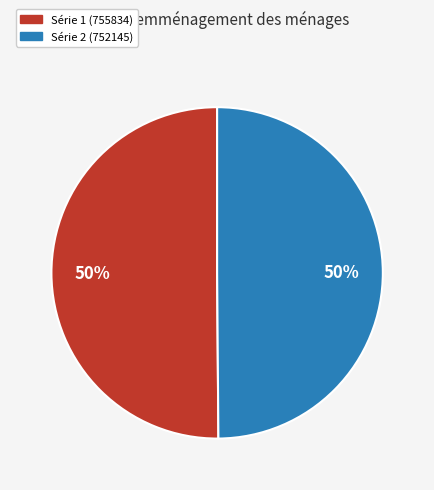

The Série 2 (752145) slice represents 50% of the pie. True or false?

True